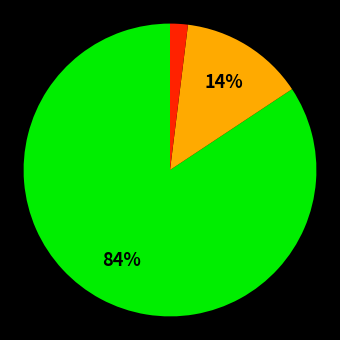

To the nearest percent, what is the difference between the largest and smallest slice percentages?

82%